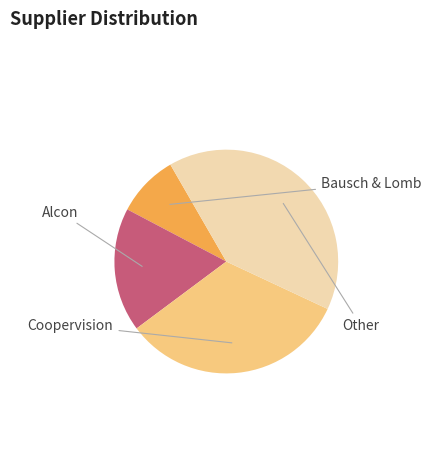

Is there any slice that represents more than half of the pie?

No